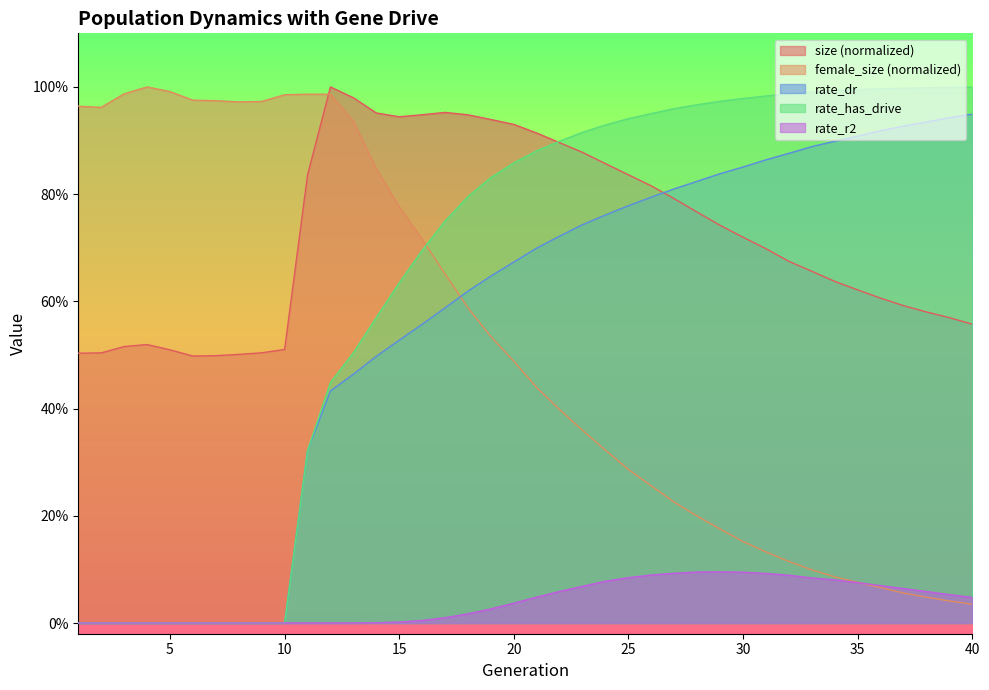

Reading right to left, list all the values displayed in this chart.

size: 40=0.6	39=0.6	38=0.6	37=0.6	36=0.6	35=0.6	34=0.6	33=0.7	32=0.7	31=0.7	30=0.7	29=0.7	28=0.8	27=0.8	26=0.8	25=0.8	24=0.9	23=0.9	22=0.9	21=0.9	20=0.9	19=0.9	18=0.9	17=1.0	16=0.9	15=0.9	14=1.0	13=1.0	12=1.0	11=0.8	10=0.5	9=0.5	8=0.5	7=0.5	6=0.5	5=0.5	4=0.5	3=0.5	2=0.5	1=0.5
female_size: 40=0.0	39=0.0	38=0.0	37=0.1	36=0.1	35=0.1	34=0.1	33=0.1	32=0.1	31=0.1	30=0.2	29=0.2	28=0.2	27=0.2	26=0.3	25=0.3	24=0.3	23=0.4	22=0.4	21=0.4	20=0.5	19=0.5	18=0.6	17=0.7	16=0.7	15=0.8	14=0.8	13=0.9	12=1.0	11=1.0	10=1.0	9=1.0	8=1.0	7=1.0	6=1.0	5=1.0	4=1.0	3=1.0	2=1.0	1=1.0
rate_dr: 40=0.9	39=0.9	38=0.9	37=0.9	36=0.9	35=0.9	34=0.9	33=0.9	32=0.9	31=0.9	30=0.9	29=0.8	28=0.8	27=0.8	26=0.8	25=0.8	24=0.8	23=0.7	22=0.7	21=0.7	20=0.7	19=0.6	18=0.6	17=0.6	16=0.6	15=0.5	14=0.5	13=0.5	12=0.4	11=0.3	10=0.0	9=0.0	8=0.0	7=0.0	6=0.0	5=0.0	4=0.0	3=0.0	2=0.0	1=0.0
rate_has_drive: 40=1.0	39=1.0	38=1.0	37=1.0	36=1.0	35=1.0	34=1.0	33=1.0	32=1.0	31=1.0	30=1.0	29=1.0	28=1.0	27=1.0	26=1.0	25=0.9	24=0.9	23=0.9	22=0.9	21=0.9	20=0.9	19=0.8	18=0.8	17=0.7	16=0.7	15=0.6	14=0.6	13=0.5	12=0.4	11=0.3	10=0.0	9=0.0	8=0.0	7=0.0	6=0.0	5=0.0	4=0.0	3=0.0	2=0.0	1=0.0
rate_r2: 40=0.0	39=0.1	38=0.1	37=0.1	36=0.1	35=0.1	34=0.1	33=0.1	32=0.1	31=0.1	30=0.1	29=0.1	28=0.1	27=0.1	26=0.1	25=0.1	24=0.1	23=0.1	22=0.1	21=0.0	20=0.0	19=0.0	18=0.0	17=0.0	16=0.0	15=0.0	14=0.0	13=0.0	12=0.0	11=0.0	10=0.0	9=0.0	8=0.0	7=0.0	6=0.0	5=0.0	4=0.0	3=0.0	2=0.0	1=0.0